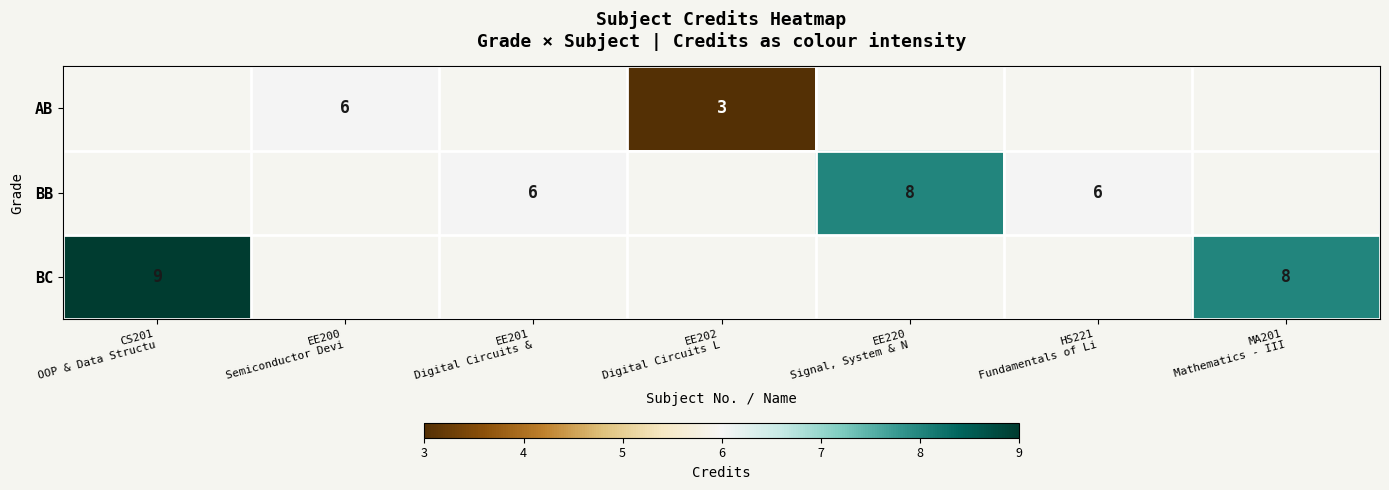

Which has a higher value, HS221
Fundamentals of Li or CS201
OOP & Data Structu?

CS201
OOP & Data Structu